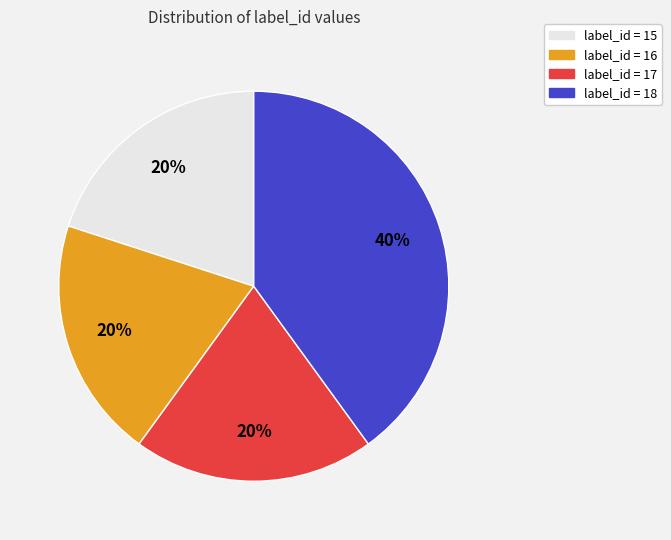

Does any single category account for the majority?

No